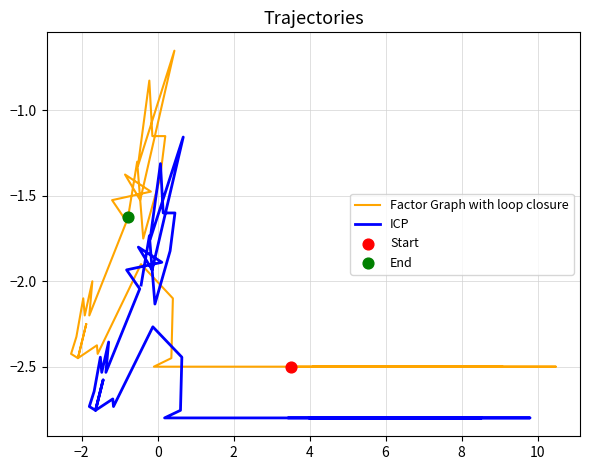

Which series contains the highest Y value?

Factor Graph with loop closure